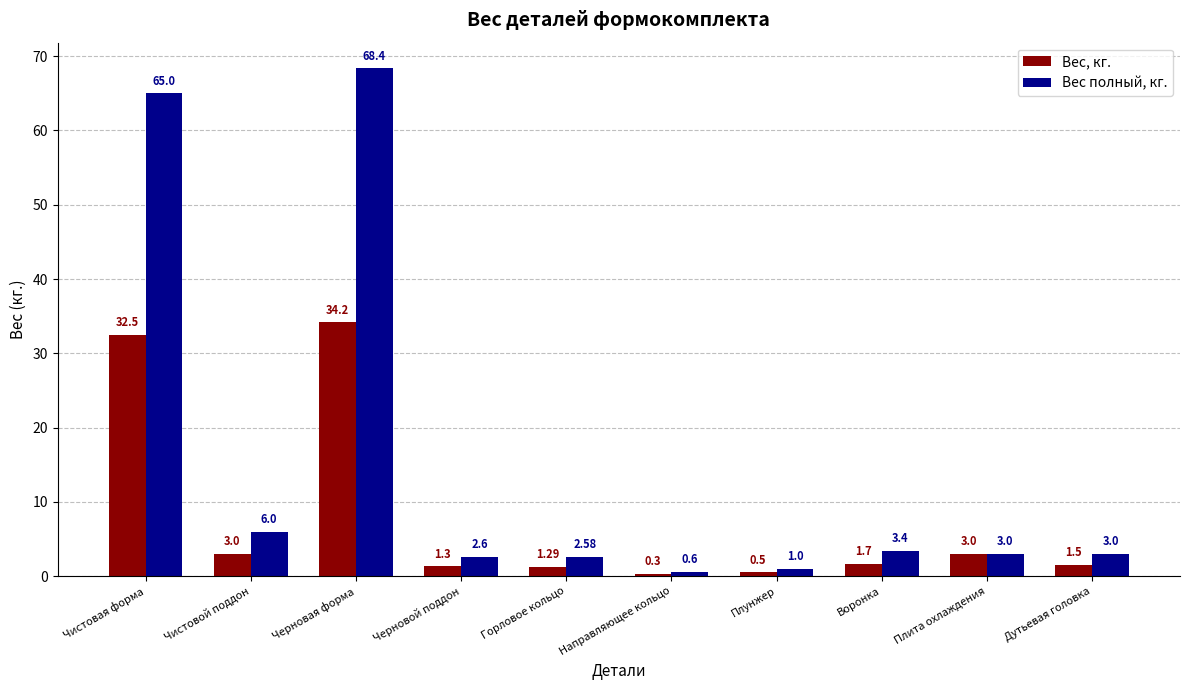

At how many categories does at least one series exceed 55?

2